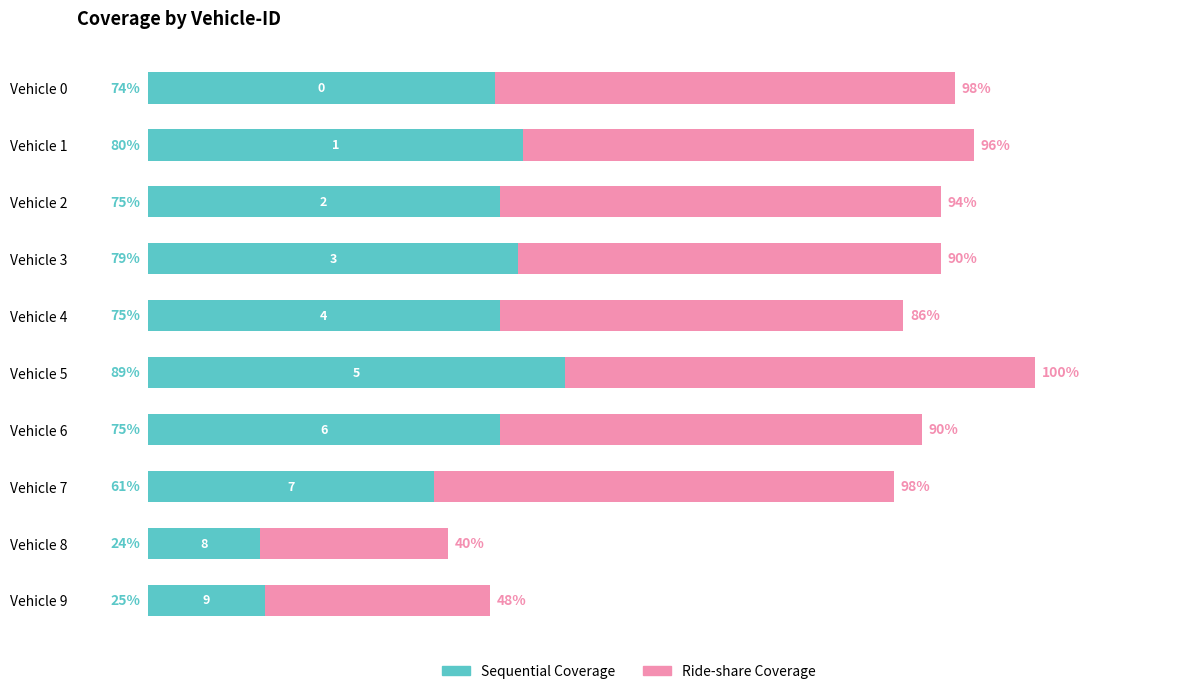

At which label is Sequential Coverage closest to 56?

Vehicle 7